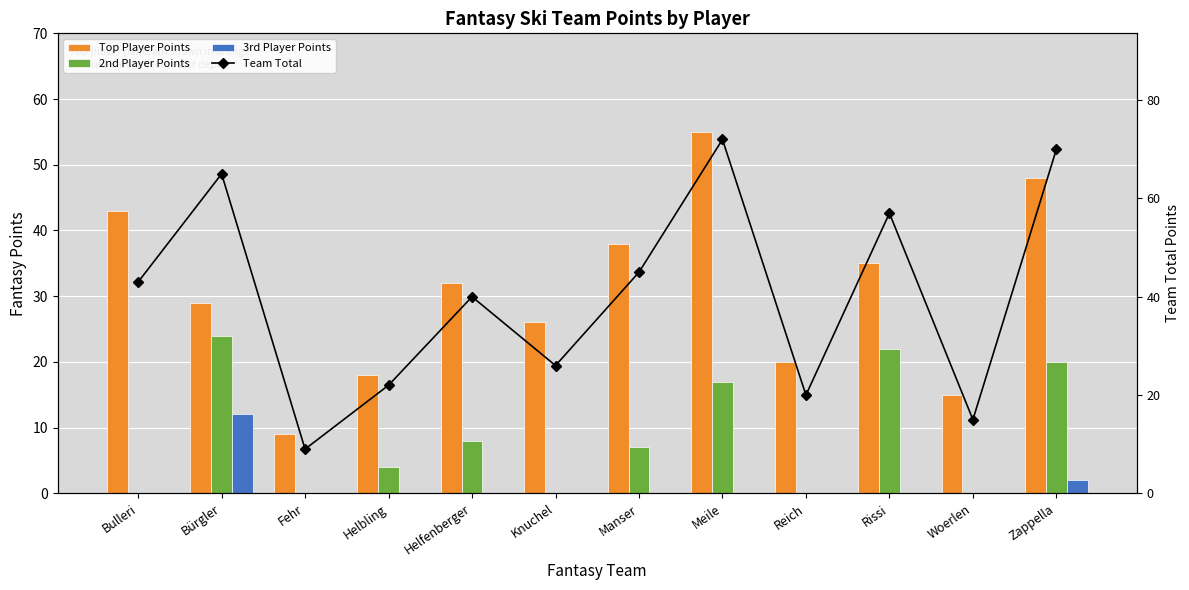

How many values in the Team Total series exceed 43?

5